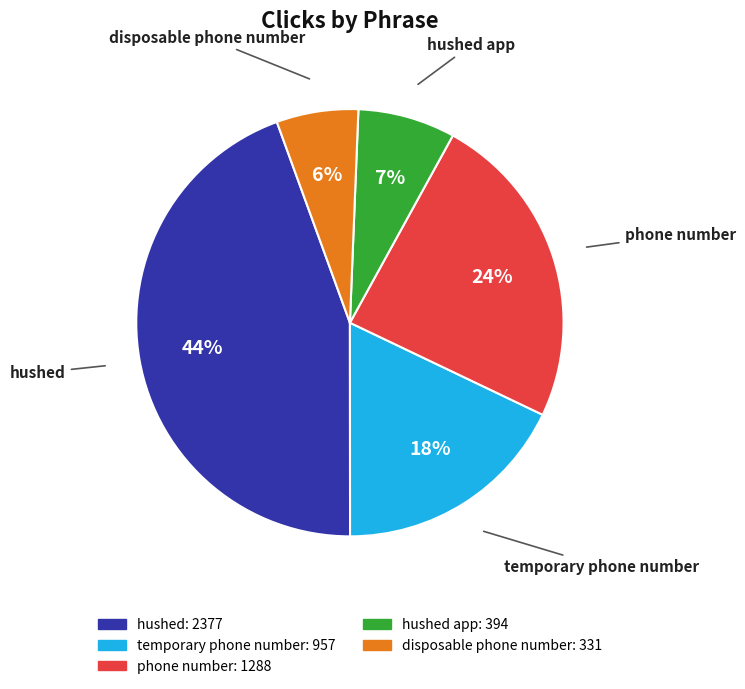

To the nearest percent, what is the average slice percentage?

20%